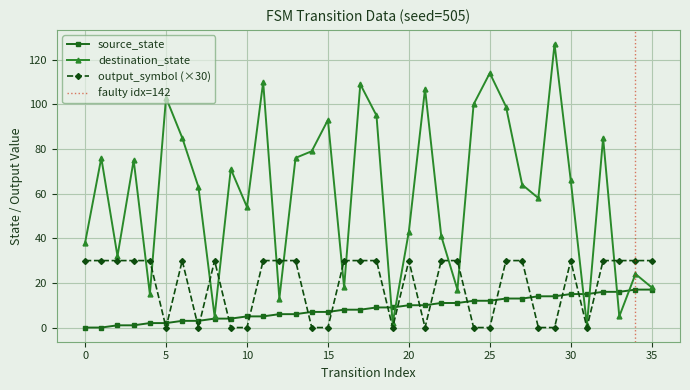

What is the difference between the output_symbol values at 2 and 5?

30